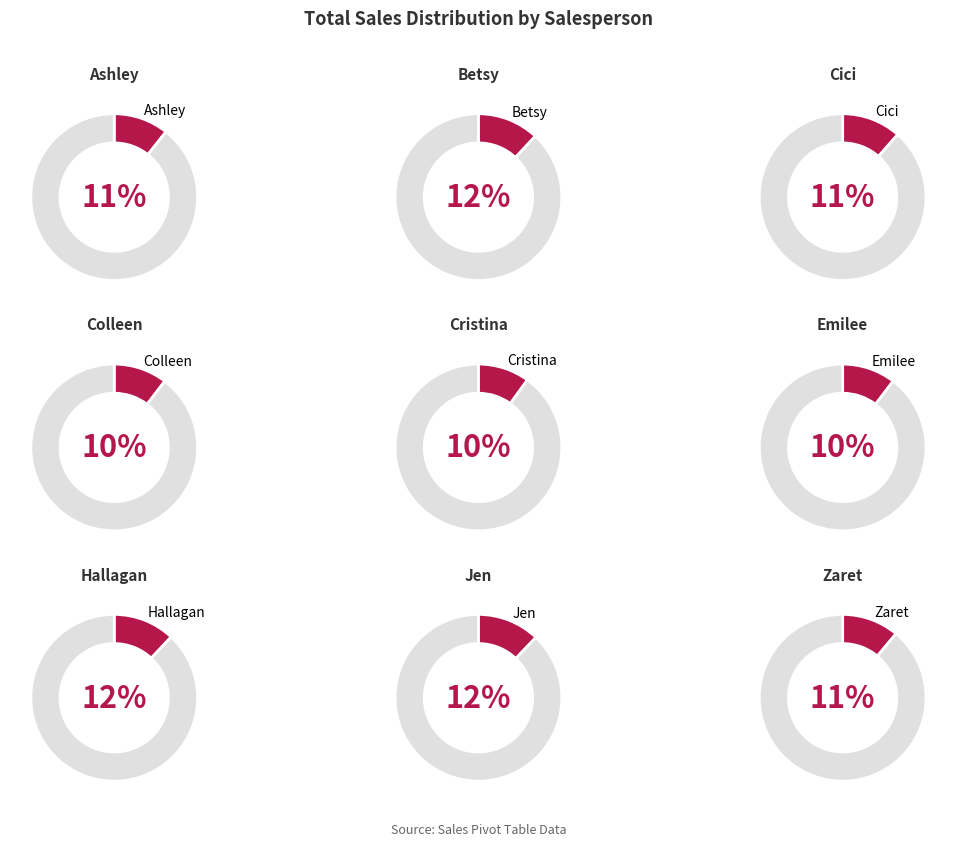

To the nearest percent, what portion does Betsy represent?

12%